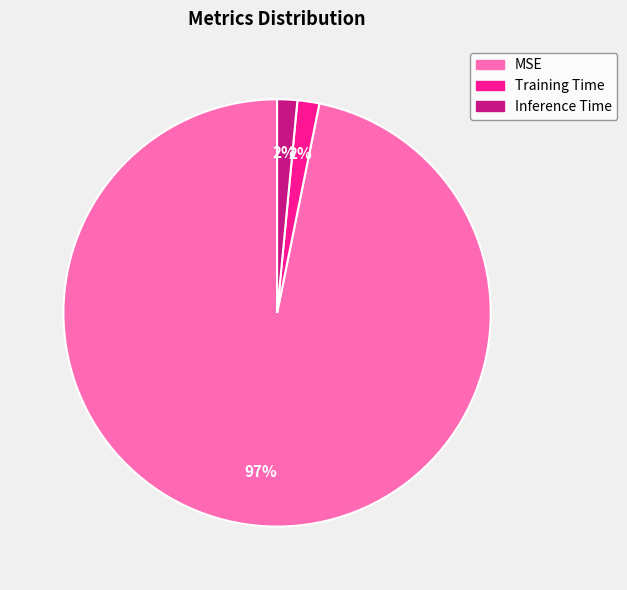

How many segments does this pie chart have?

3